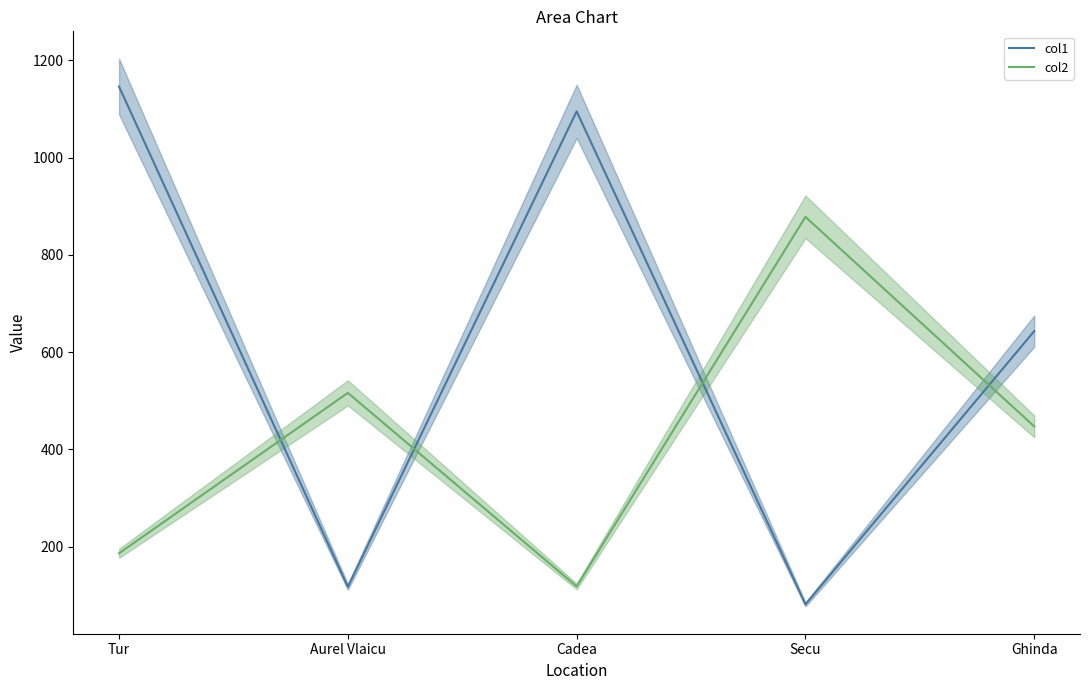

Which series has the largest total across all categories?

col1